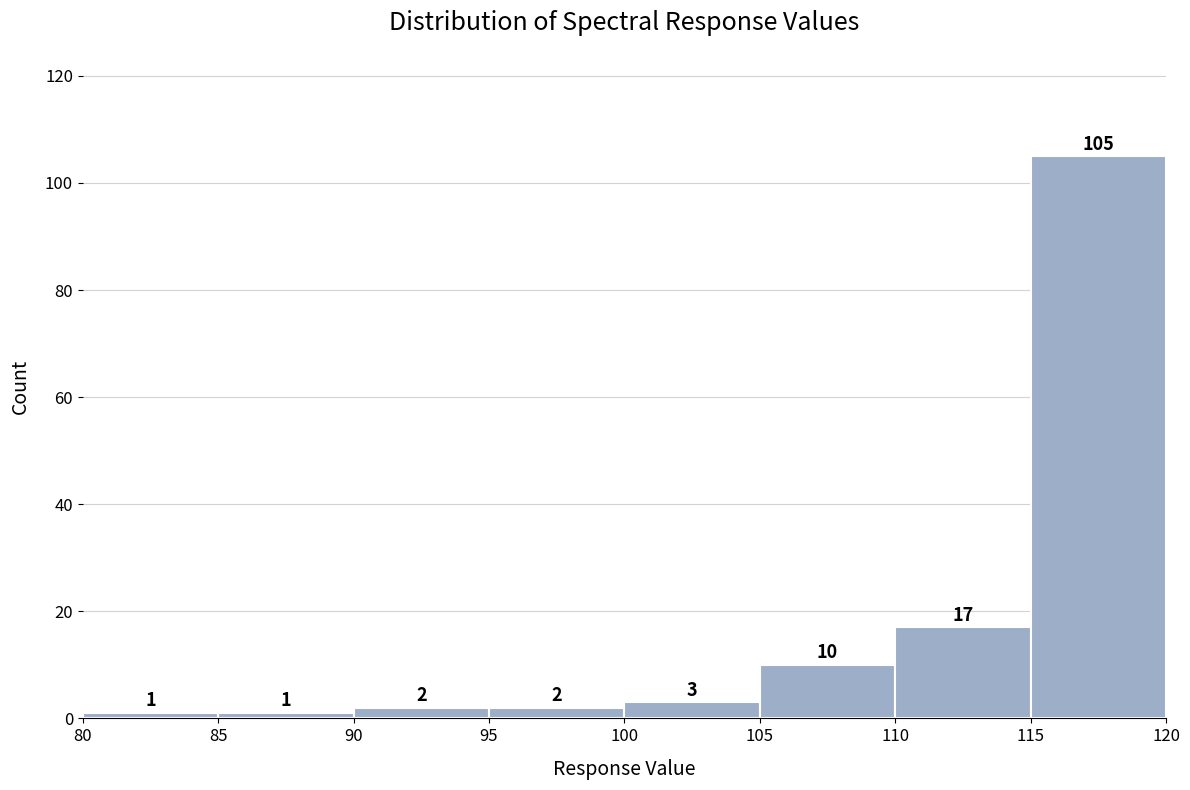

What is the height of the bar covering 110 to 115 on the x-axis?

17